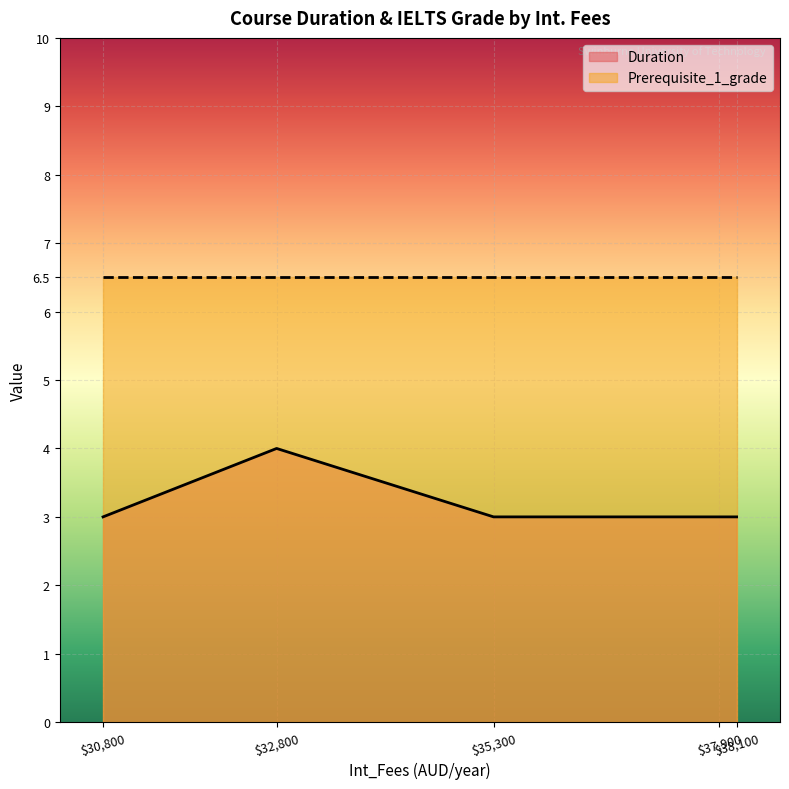

List the series in order of their overall mean, highest first.

Prerequisite_1_grade, Duration